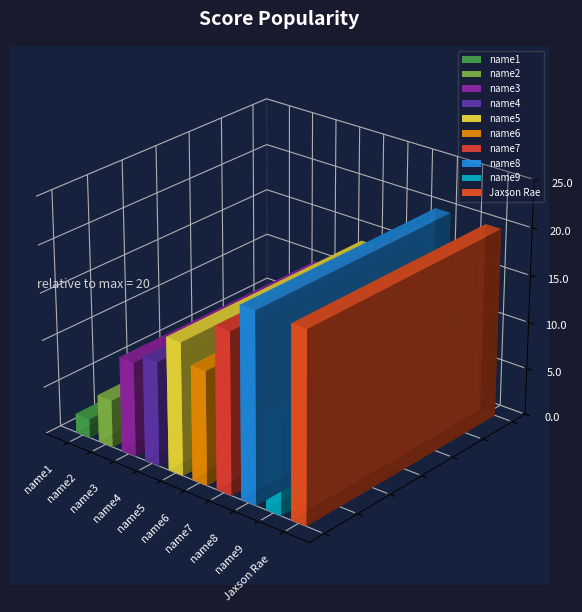

Rank the categories by value from lowest to highest.

name1, name2, name3, name9, name4, name6, name5, name7, name8, Jaxson Rae